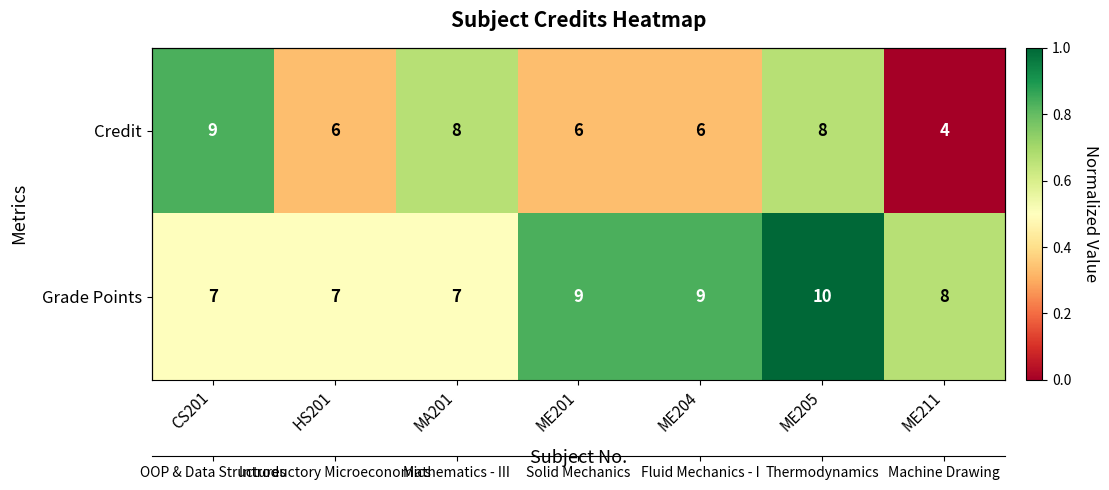

Which label corresponds to the largest value in the chart?

ME205